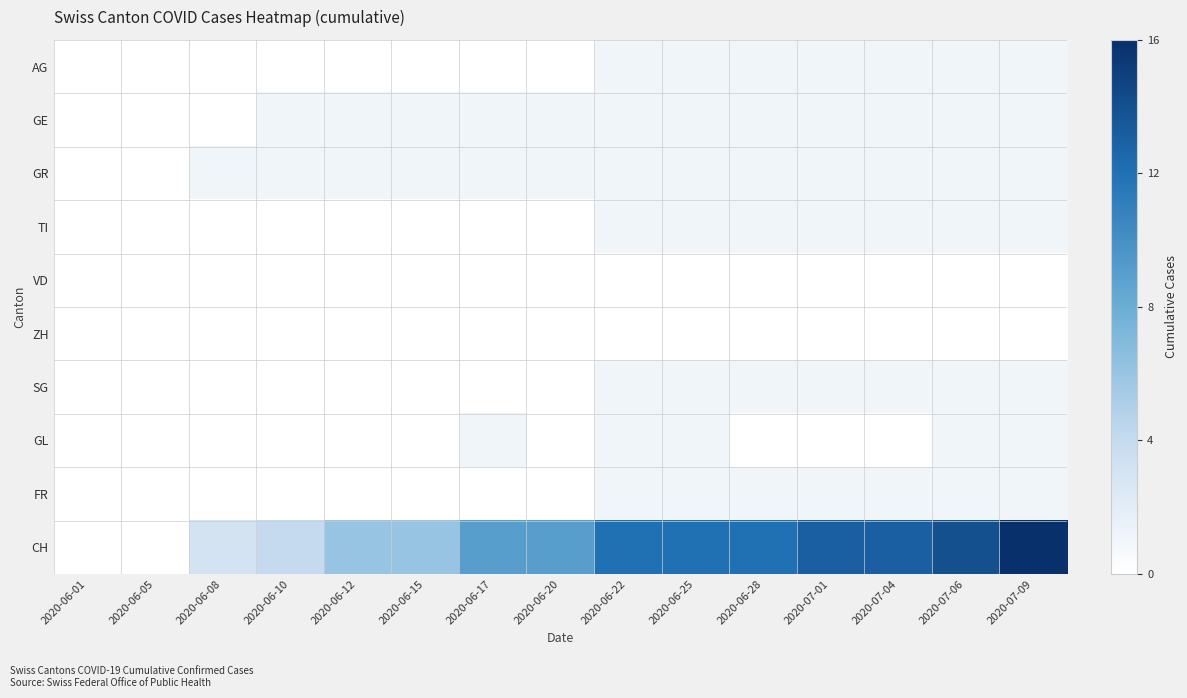

Which series has the largest total across all categories?

CH